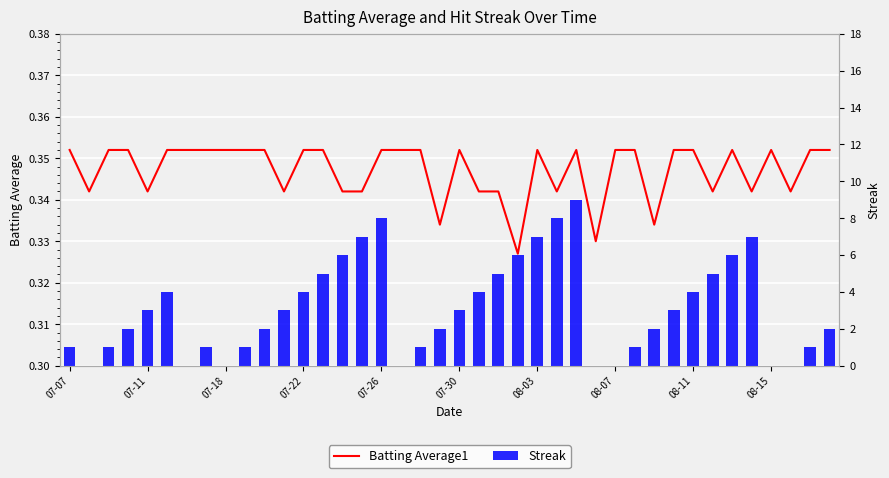

List the series in order of their peak value, lowest first.

Batting Average1, Streak